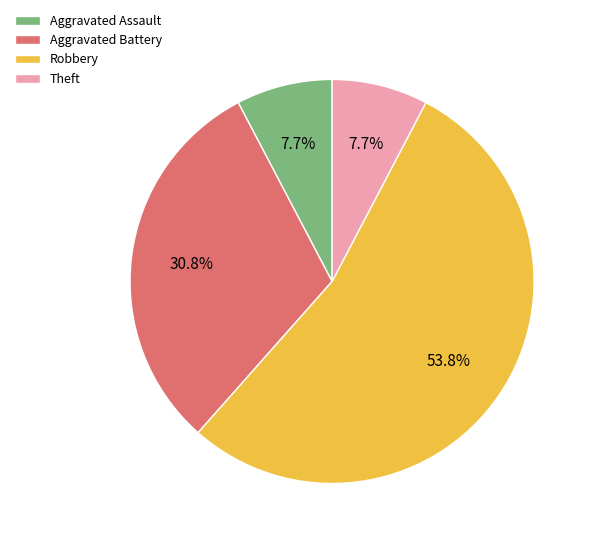

How many slices are in this pie chart?

4